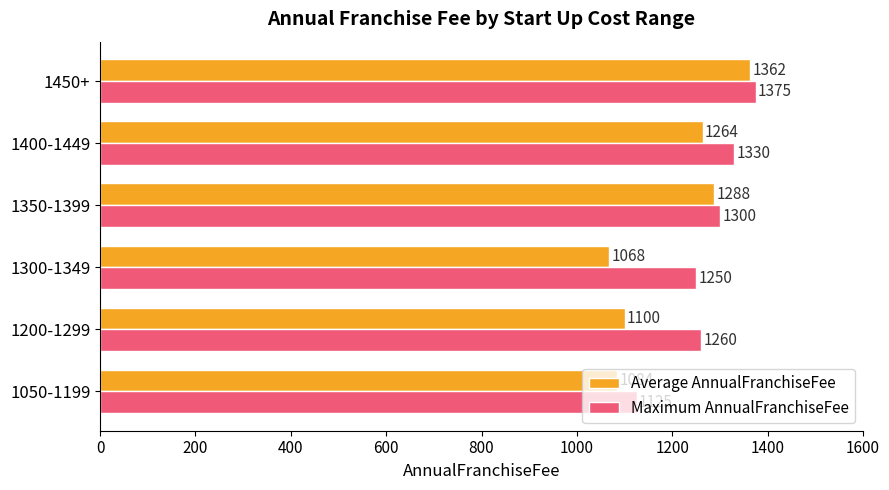

What is the average value of the Average AnnualFranchiseFee series?

1194.3